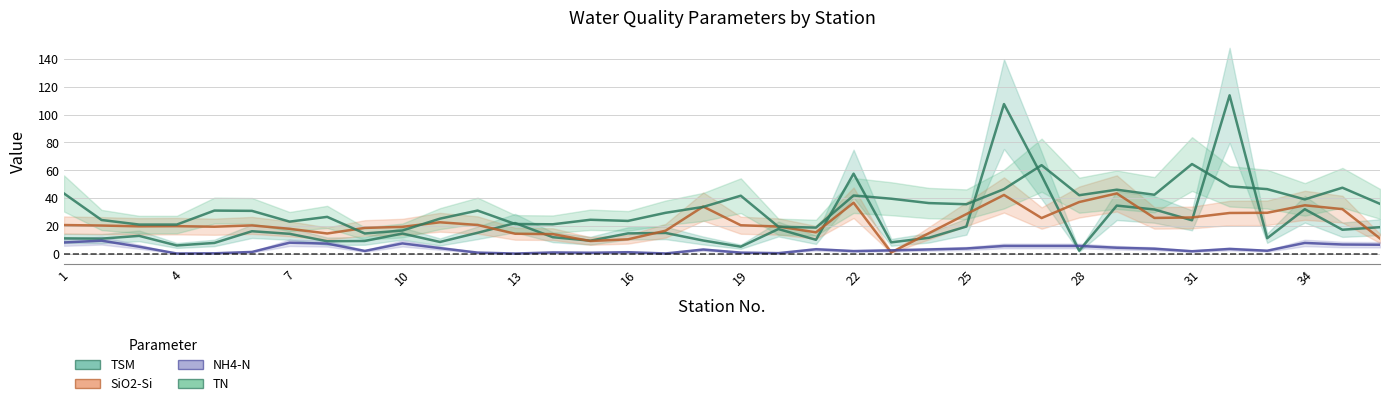

How many interior local valleys does the TSM series have?

12